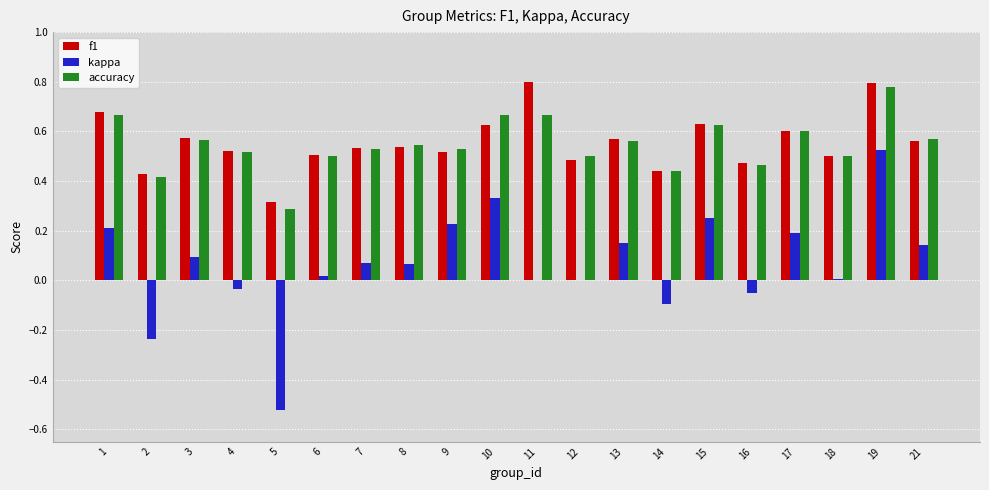

What is the sum of the accuracy values at 7 and 13?

1.1